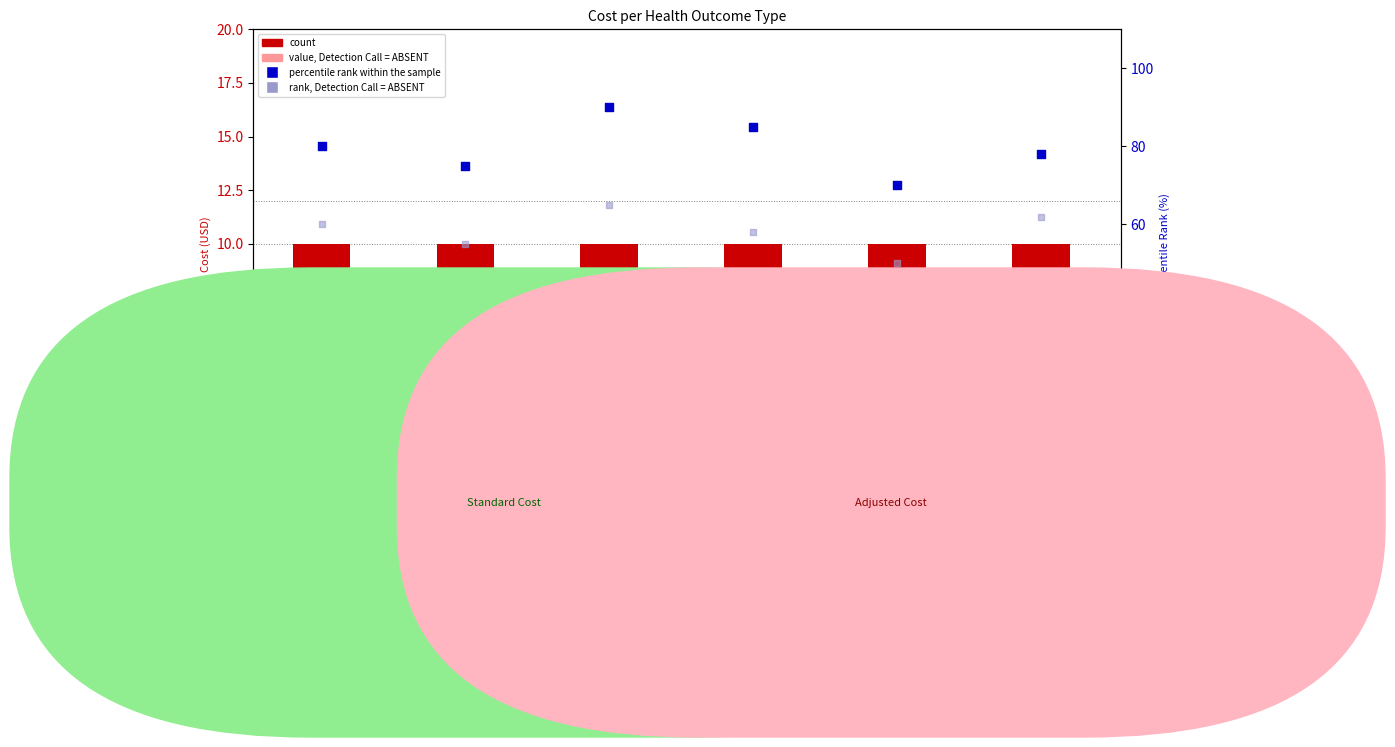

Is the value of rank, Detection Call = ABSENT at Maternal death greater than the value of Cost (ref) at Anaemic pregnant woman (per pregnancy)?

Yes